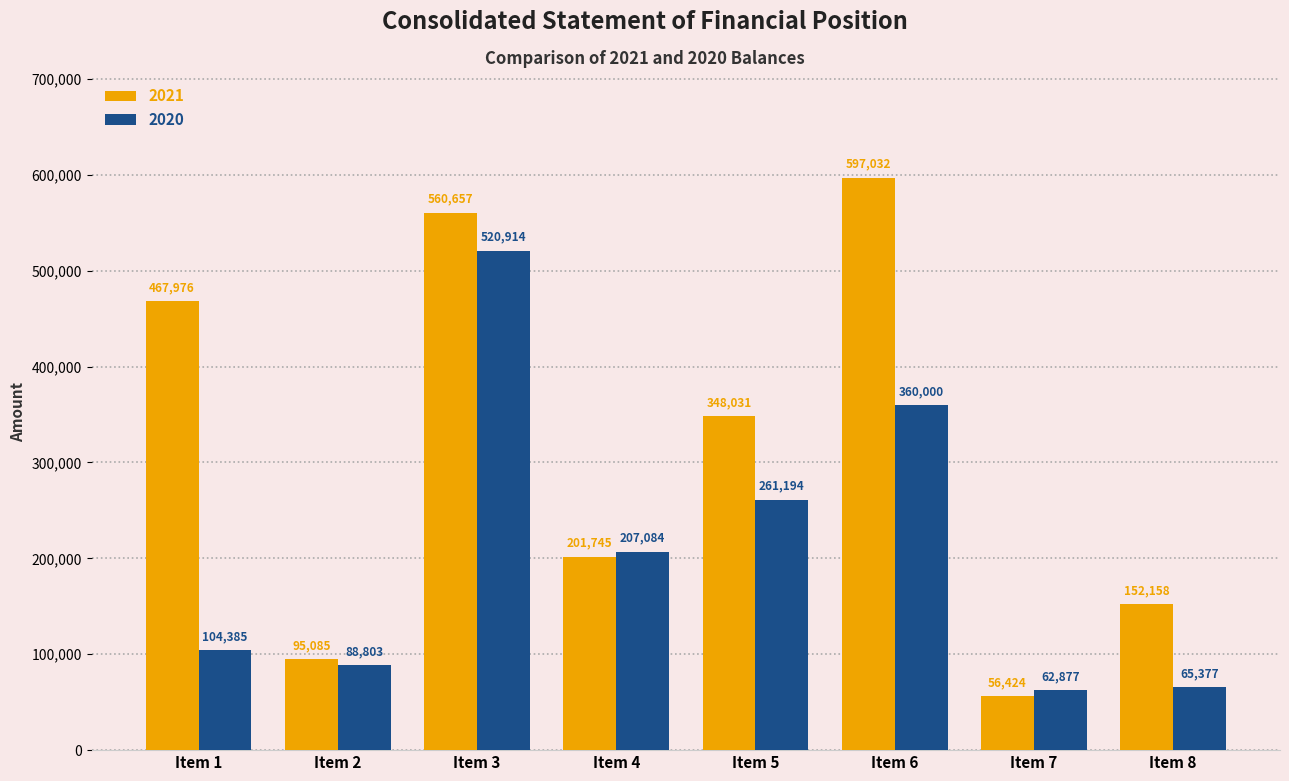

Does the chart contain stacked bars?

No